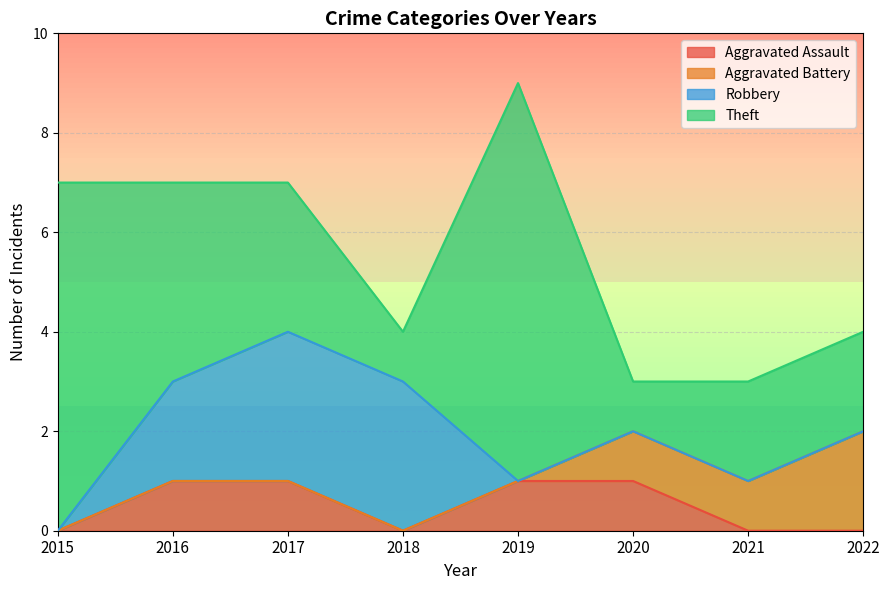

The Theft series shows 1 at 2020. True or false?

True